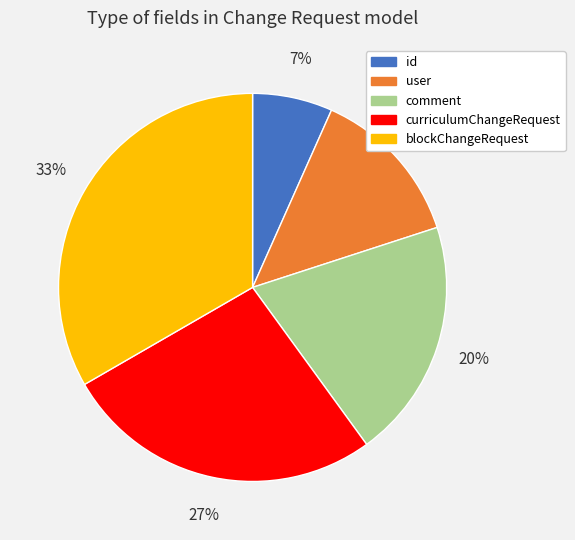

Does comment represent more than half of the total?

No